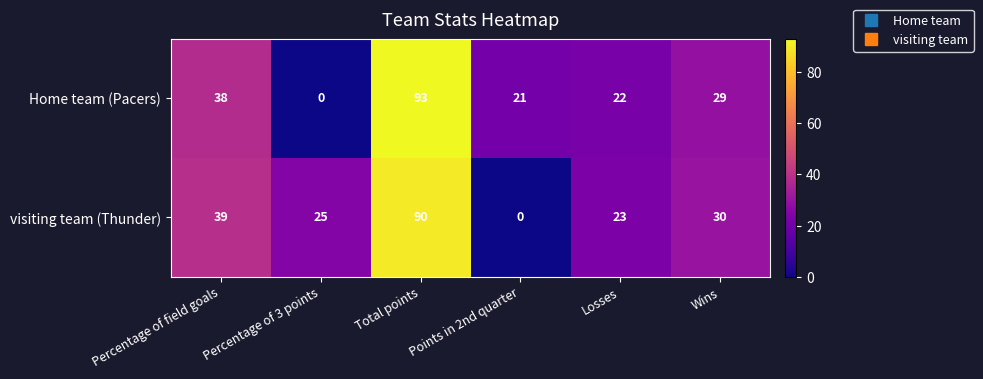

At which label does visiting team (Thunder) reach its peak?

Total points